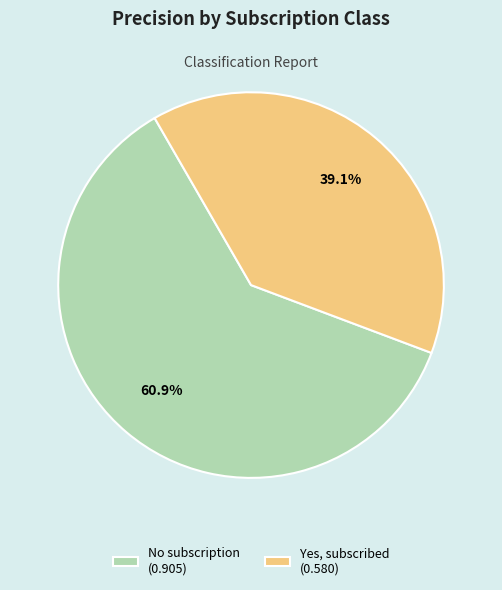

To the nearest percent, what is the difference between the largest and smallest slice percentages?

22%